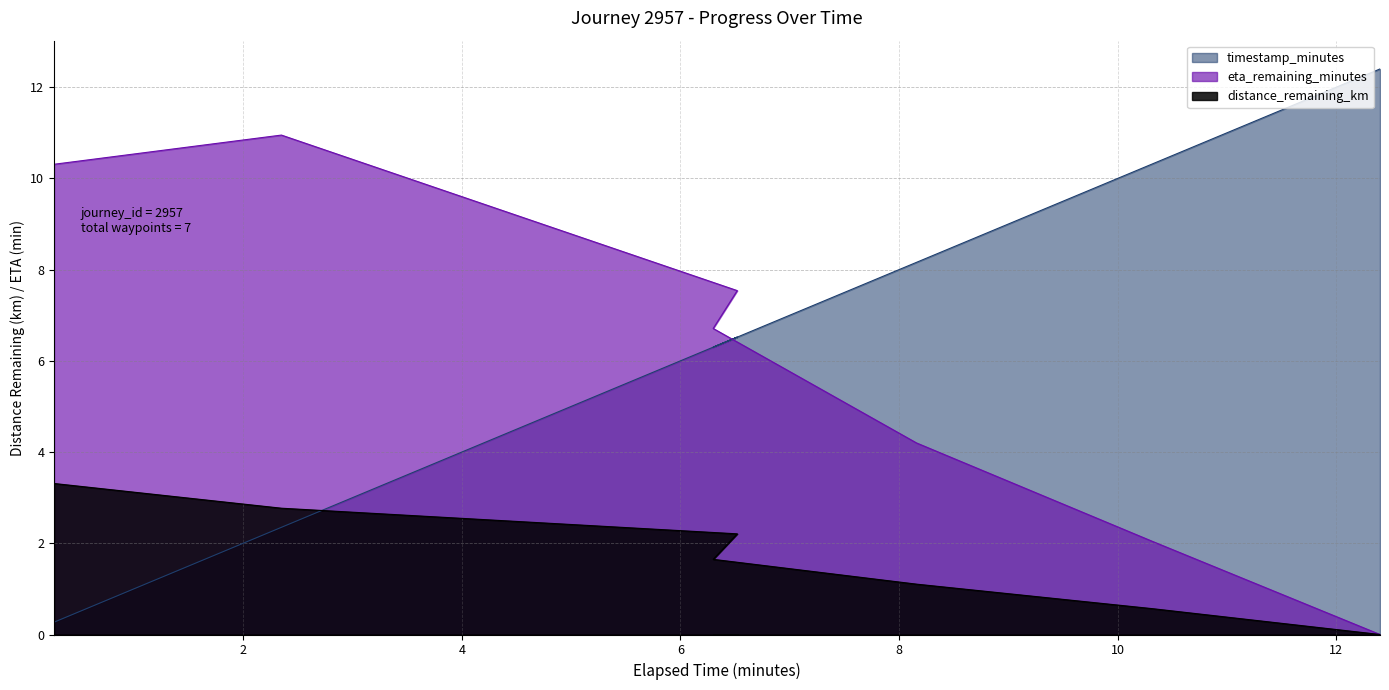

What is the difference between the eta_remaining_minutes values at 12.4 and 0.27?

10.3